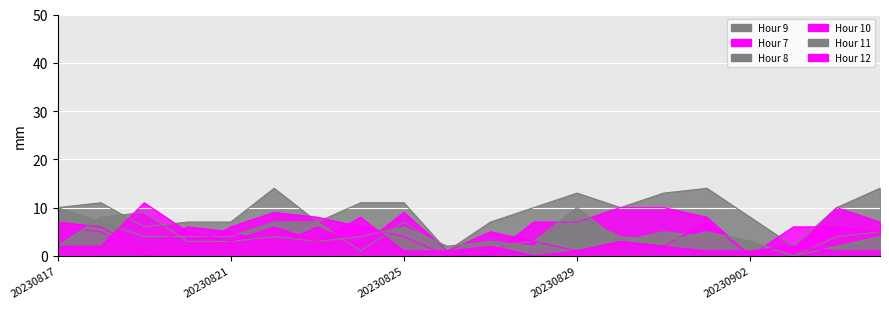

Read the Hour 9 value at 20230823, to the nearest 10.

10